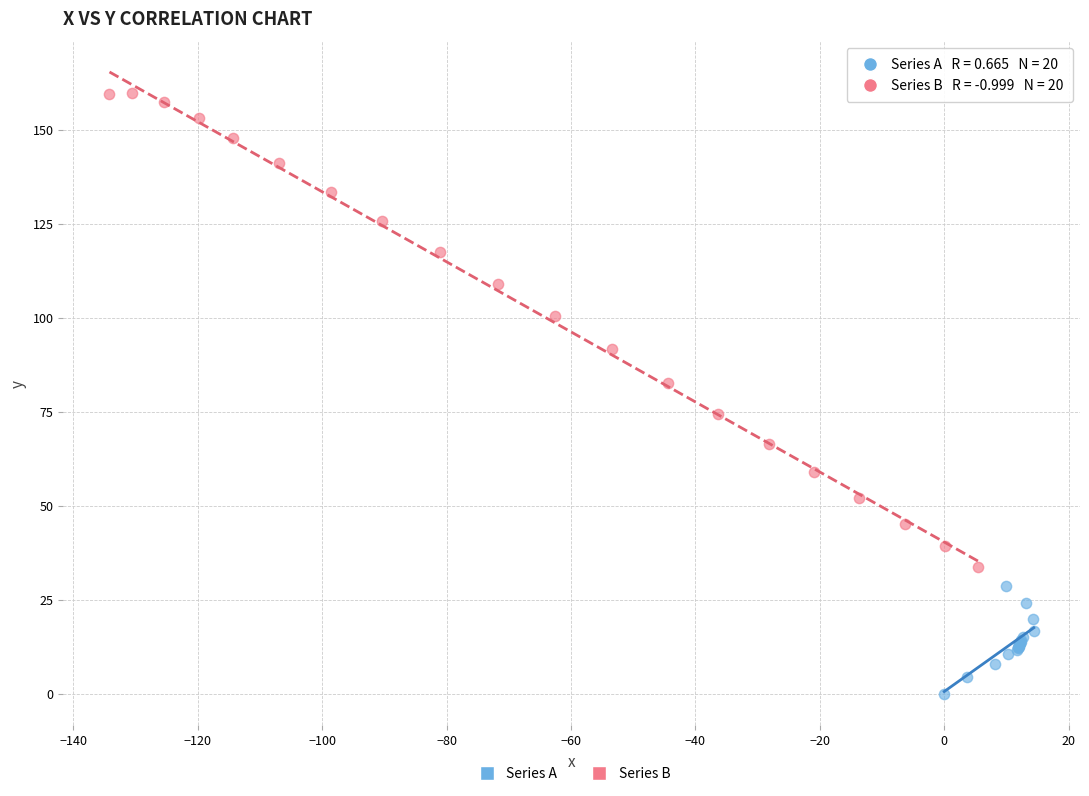

Which series reaches the maximum Y coordinate?

Series B